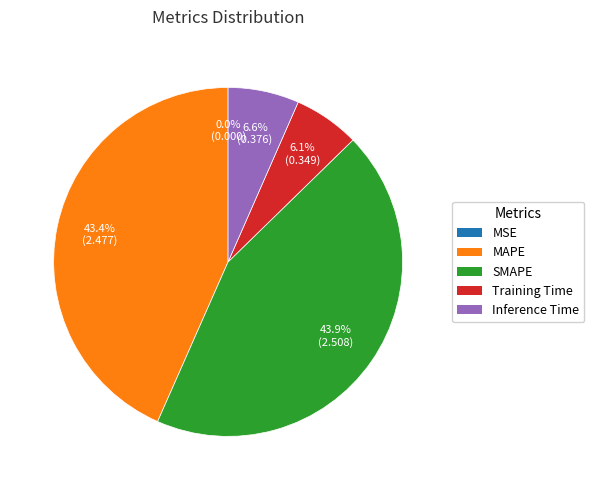

To the nearest percent, what is the difference between the largest and smallest slice percentages?

44%